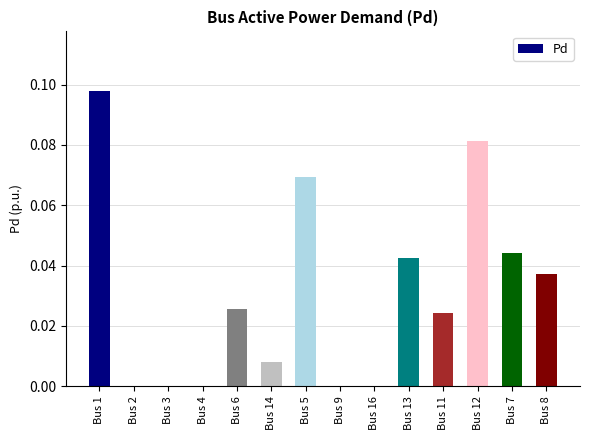

Which category has the highest value across all series?

Bus 1